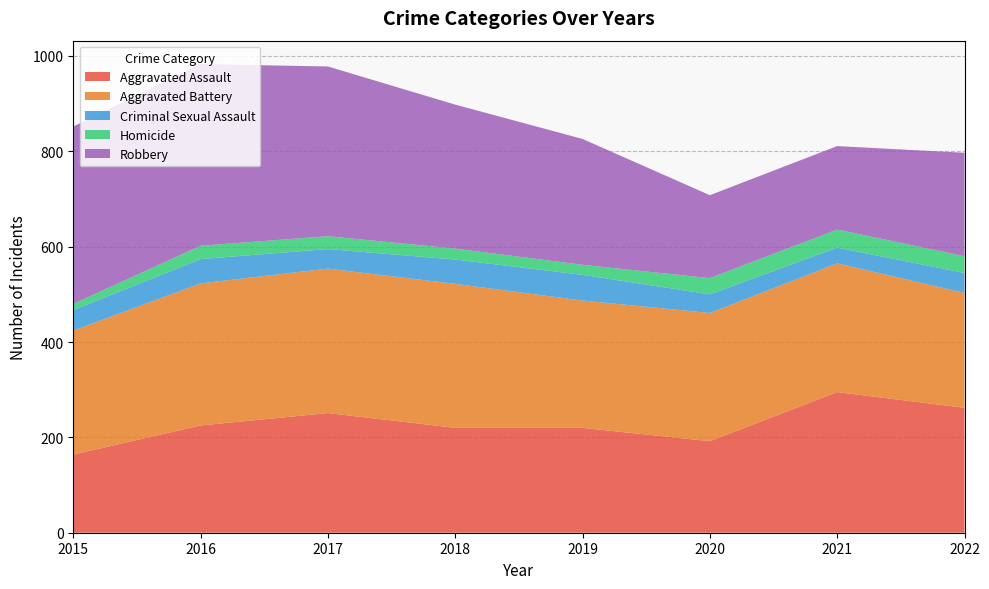

Reading left to right, what are all the values shown in this chart?

Aggravated Assault: 2015=164	2016=225	2017=251	2018=220	2019=220	2020=192	2021=295	2022=262
Aggravated Battery: 2015=260	2016=298	2017=303	2018=302	2019=267	2020=269	2021=270	2022=241
Criminal Sexual Assault: 2015=43	2016=51	2017=41	2018=51	2019=54	2020=39	2021=33	2022=42
Homicide: 2015=13	2016=28	2017=27	2018=23	2019=21	2020=34	2021=38	2022=35
Robbery: 2015=372	2016=381	2017=356	2018=302	2019=264	2020=174	2021=175	2022=217